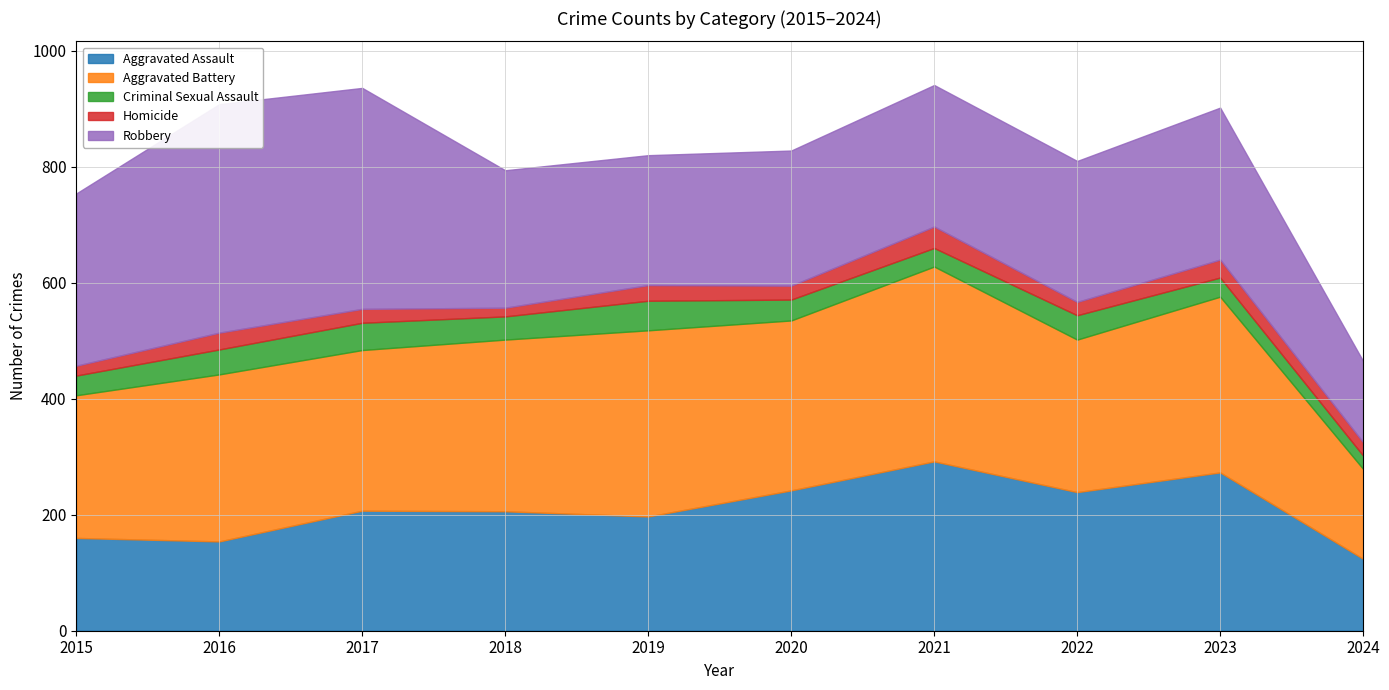

What is the difference between the Criminal Sexual Assault values at 2018 and 2020?

4